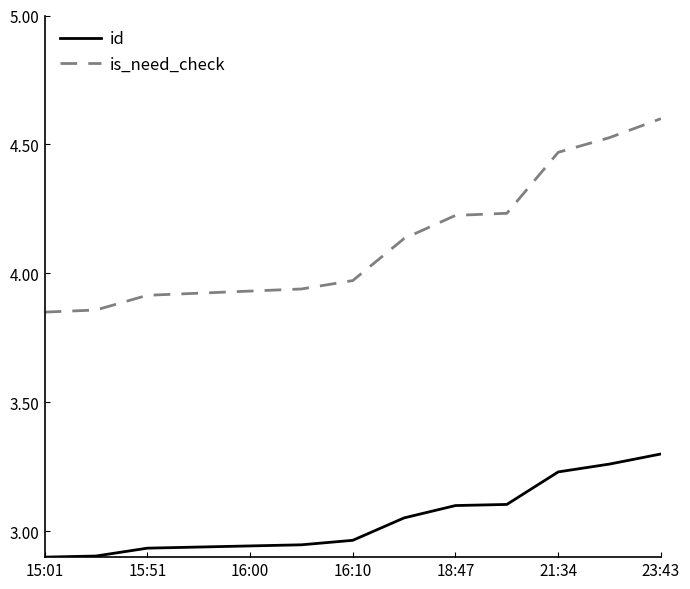

Which series has the largest total across all categories?

is_need_check